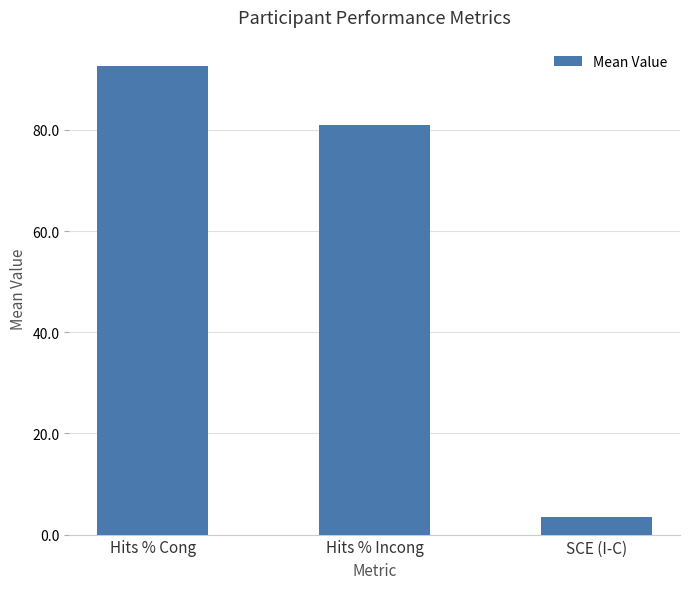

Reading left to right, list all the values displayed in this chart.

92.6	80.9	3.4